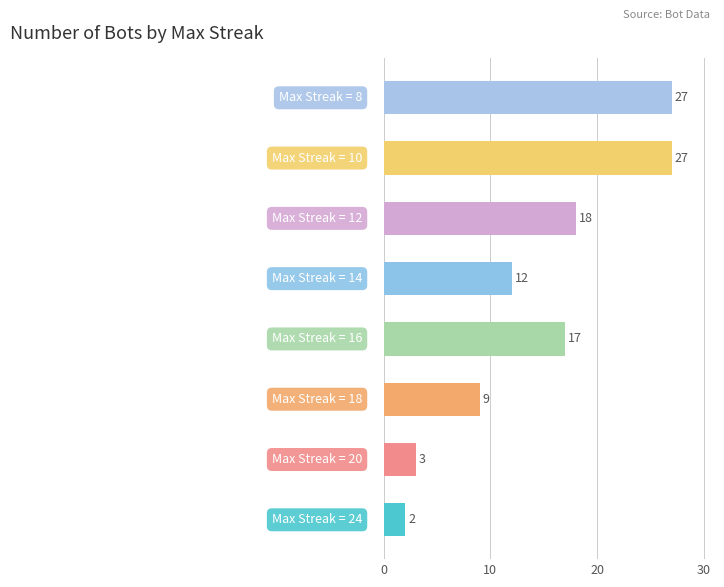

What is the greatest value displayed?

27